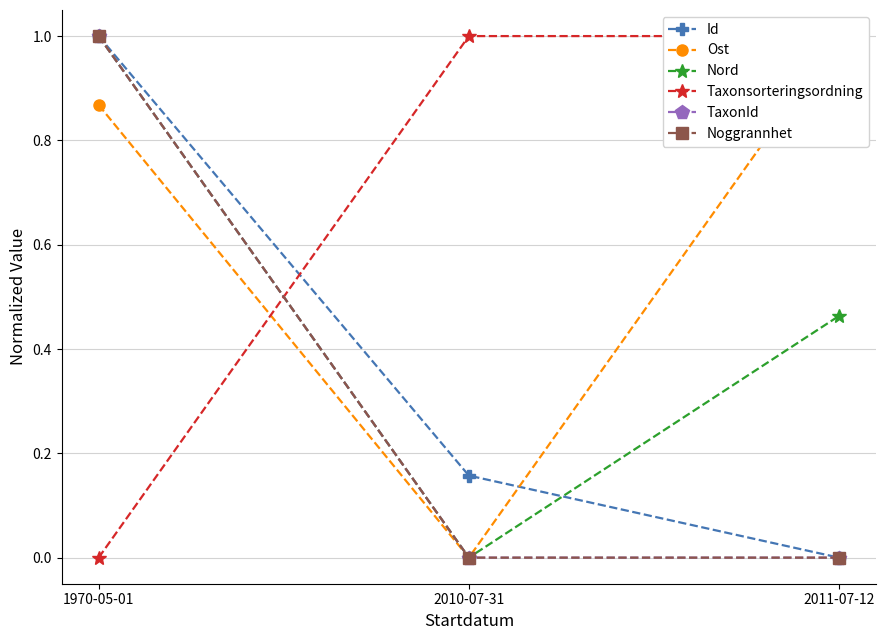

Where is Ost nearest to the value 0?

2010-07-31